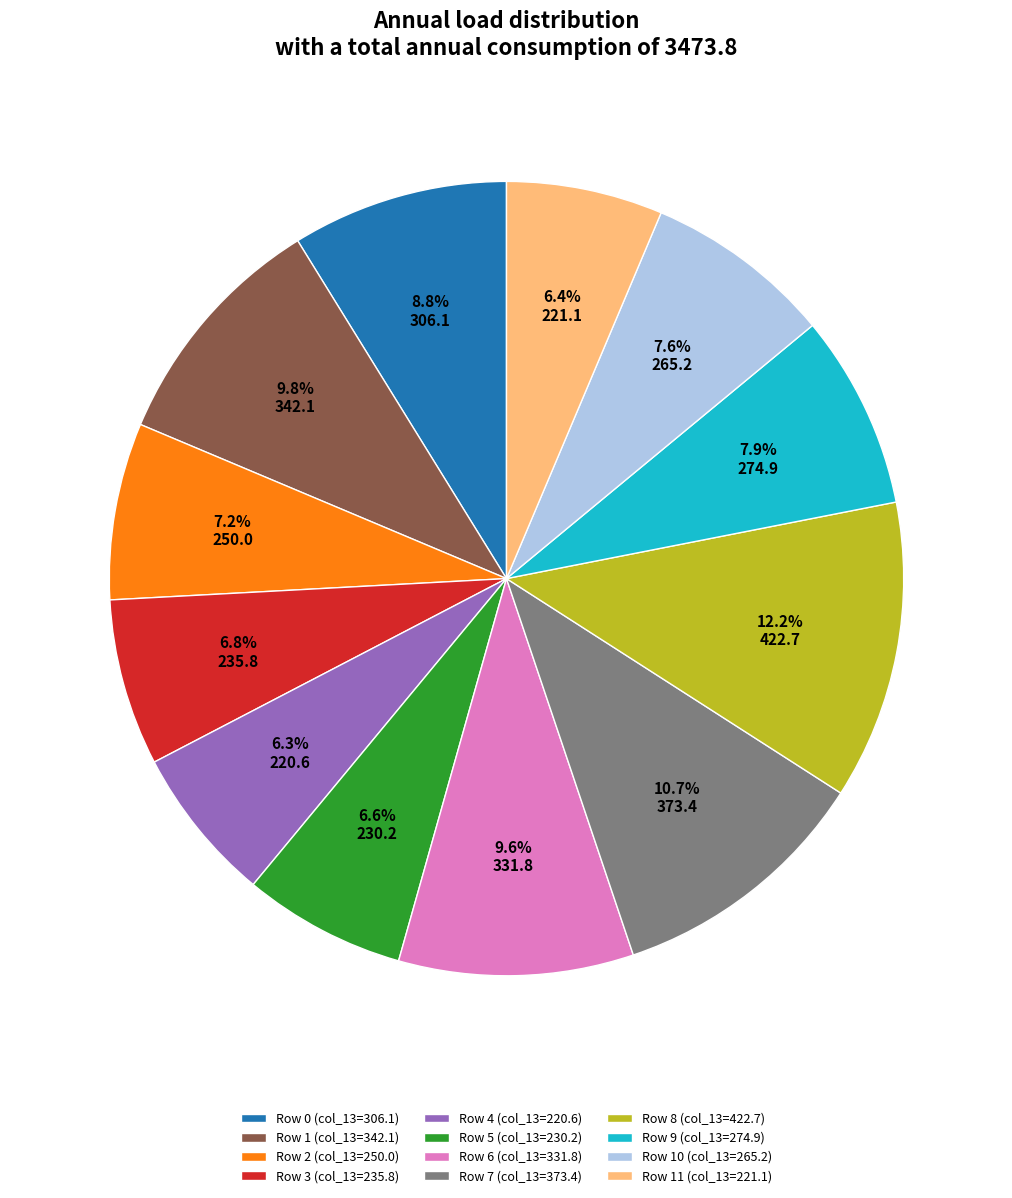

What percentage is NOT represented by Row 2 (col_13=250.0)?

92.8%